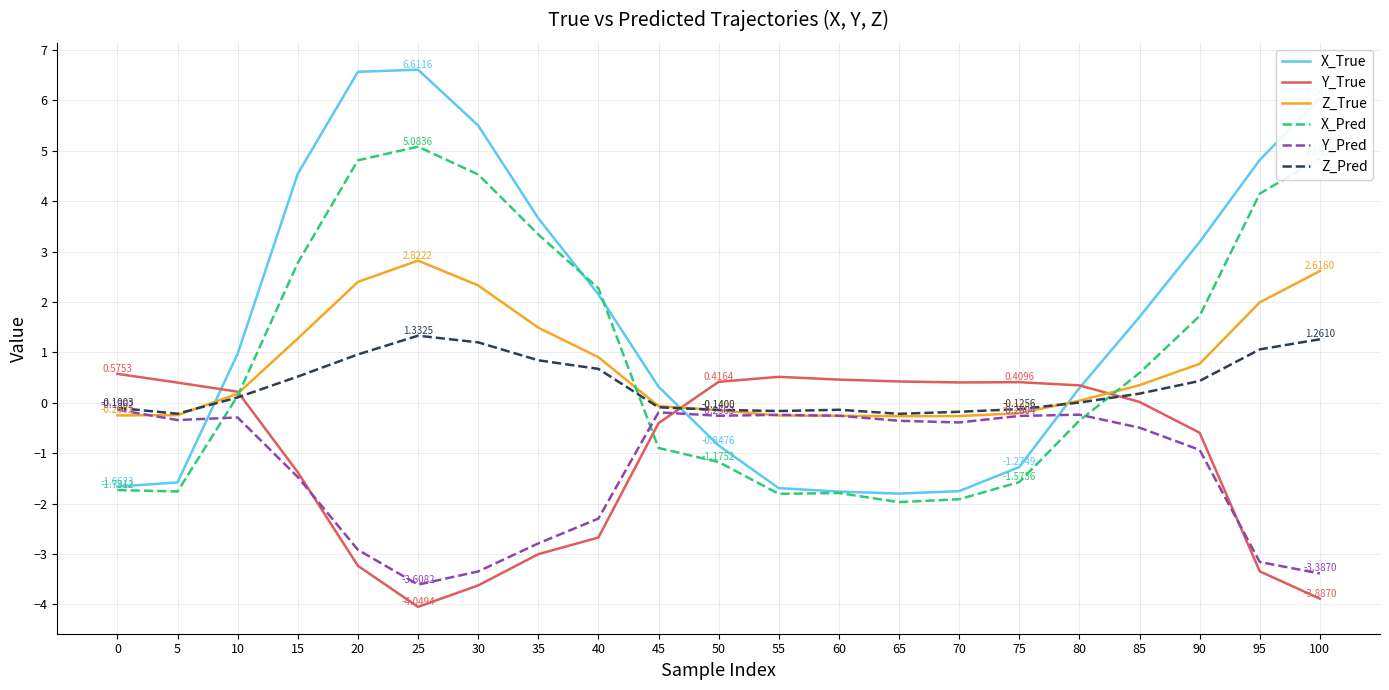

Between 15 and 35, which series saw the biggest shift?

Y_True